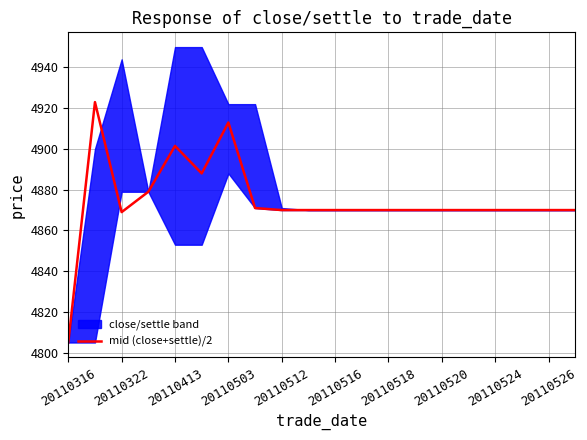

The value of mid (close+settle)/2 at 20110322 is 2742.8. True or false?

False